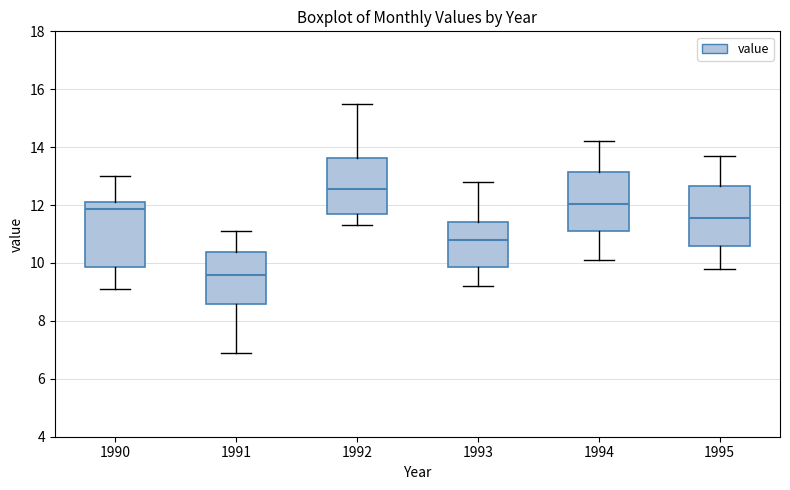

Reading left to right, read every box against the y-axis: the position of its median line, the range the box covers, and the ends of its whiskers. The values are not printed on the chart, so give them approximately, as read against the axis.

1990: median 11.8, box 9.8 to 12.2, whiskers 9.2 to 13.0
1991: median 9.6, box 8.6 to 10.4, whiskers 7.0 to 11.2
1992: median 12.6, box 11.6 to 13.6, whiskers 11.4 to 15.6
1993: median 10.8, box 9.8 to 11.4, whiskers 9.2 to 12.8
1994: median 12.0, box 11.2 to 13.2, whiskers 10.2 to 14.2
1995: median 11.6, box 10.6 to 12.6, whiskers 9.8 to 13.8